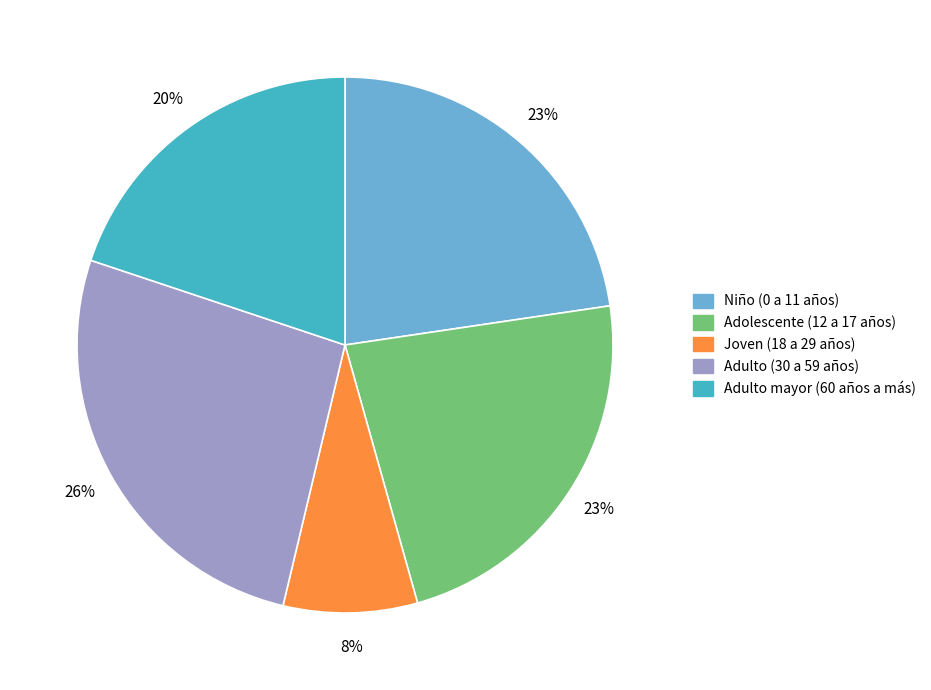

Between Joven (18 a 29 años) and Niño (0 a 11 años), which is larger?

Niño (0 a 11 años)